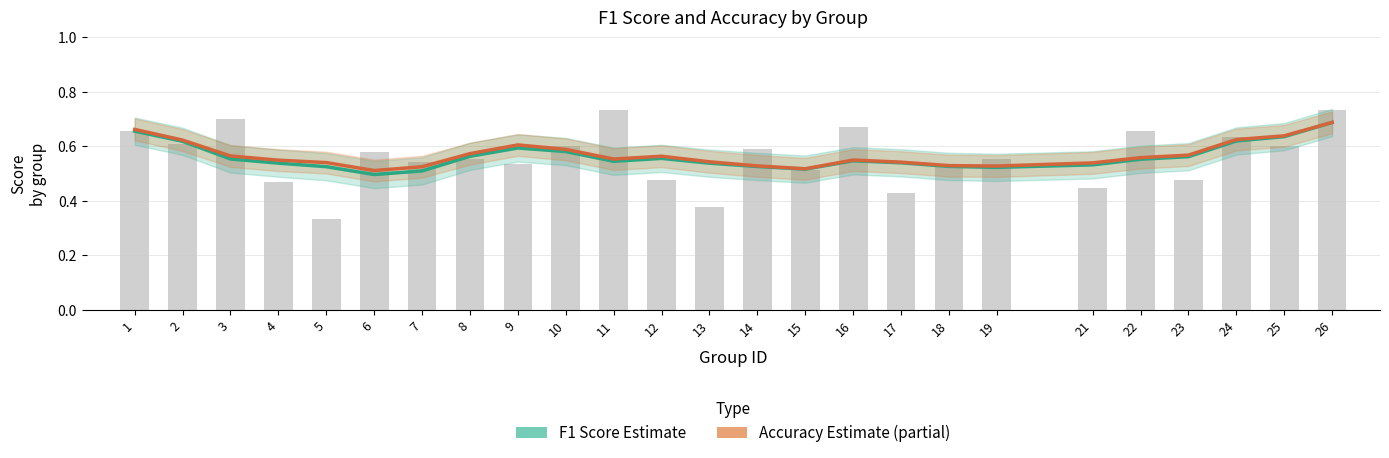

Rank the series by their average value, from highest to lowest.

Accuracy (Estimate based on partial data), F1 Score (Estimate)